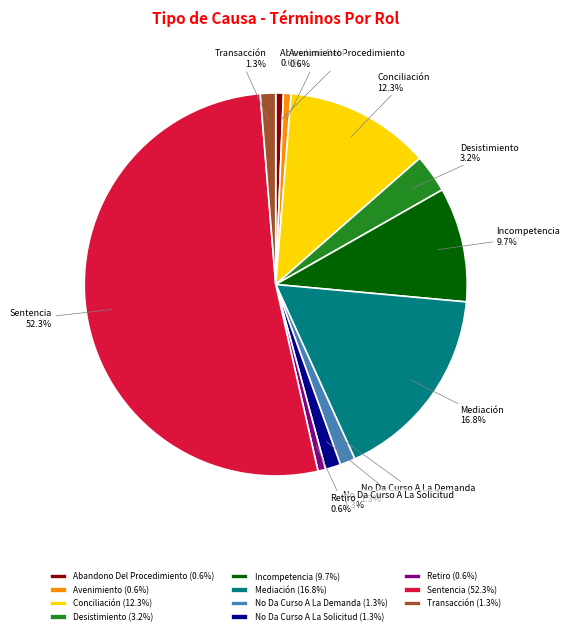

To the nearest percent, what is the difference between the Mediación and No Da Curso A La Demanda slice percentages?

15%